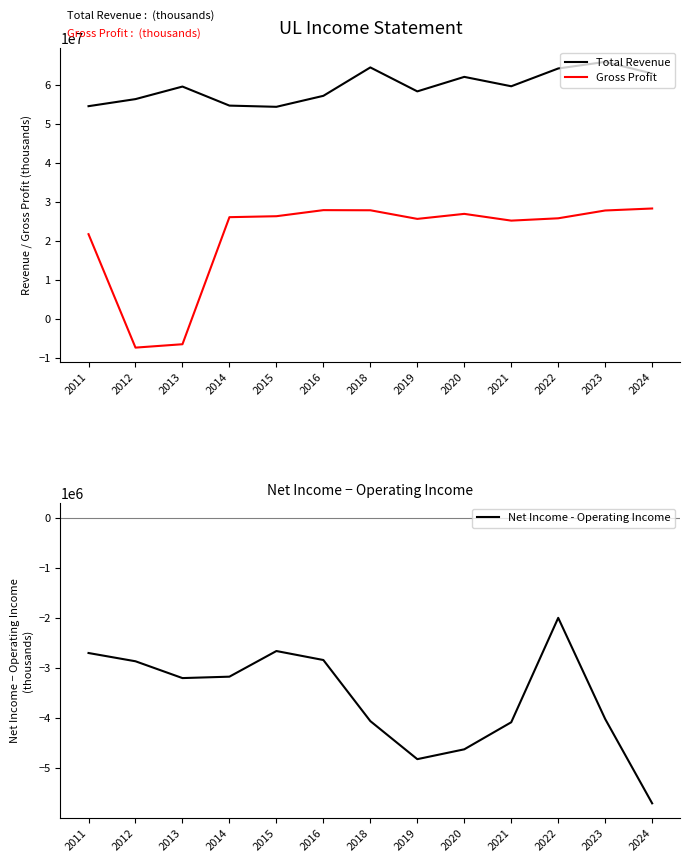

Which series has the largest range (max minus min)?

Gross Profit